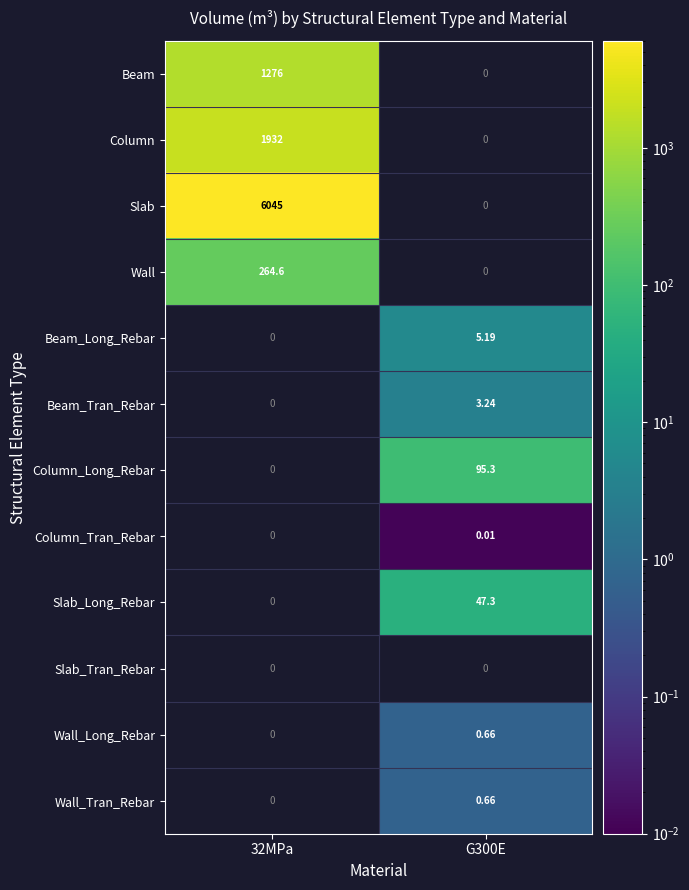

At which category does the chart reach its peak across all series?

32MPa